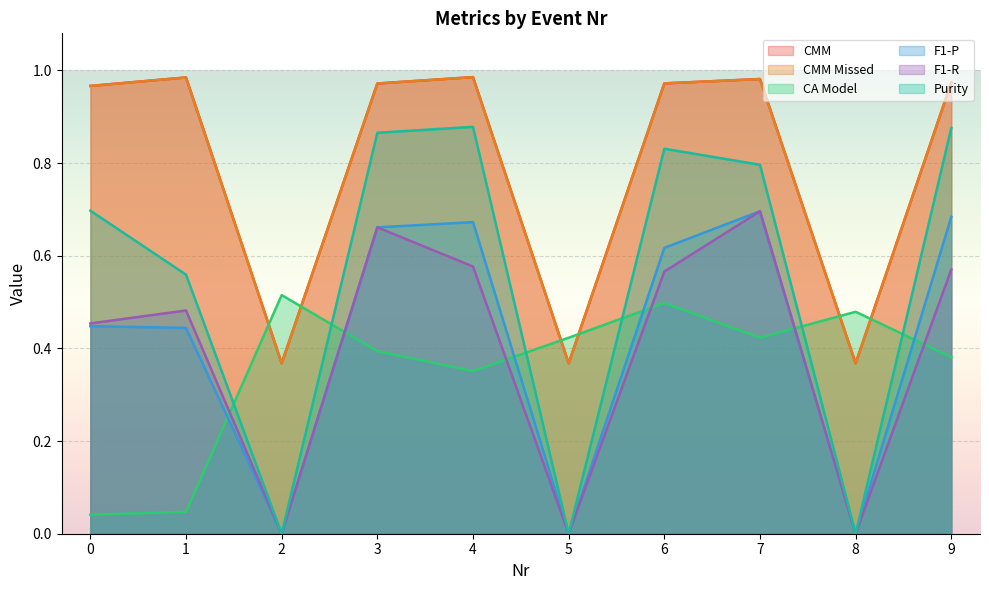

Reading left to right, extract all data points from this chart.

CMM: 1.0	1.0	0.4	1.0	1.0	0.4	1.0	1.0	0.4	1.0
CMM Missed: 1.0	1.0	0.4	1.0	1.0	0.4	1.0	1.0	0.4	1.0
CA Model: 0.0	0.0	0.5	0.4	0.4	0.4	0.5	0.4	0.5	0.4
F1-P: 0.4	0.4	0.0	0.7	0.7	0.0	0.6	0.7	0.0	0.7
F1-R: 0.5	0.5	0.0	0.7	0.6	0.0	0.6	0.7	0.0	0.6
Purity: 0.7	0.6	0.0	0.9	0.9	0.0	0.8	0.8	0.0	0.9